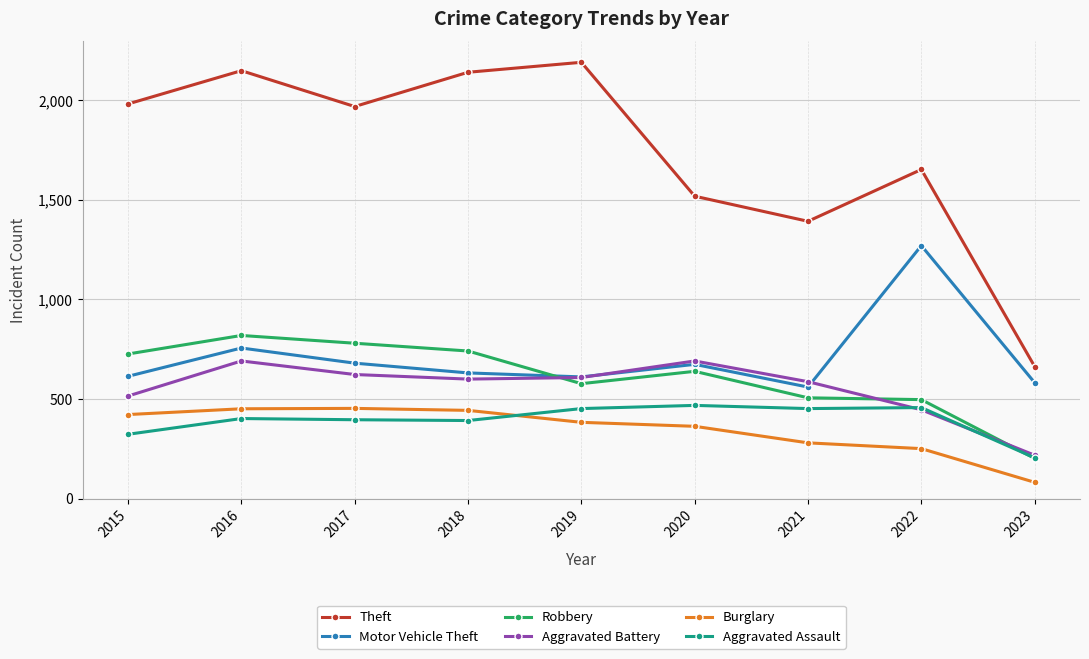

Is the value of Aggravated Assault at 2021 greater than the value of Motor Vehicle Theft at 2018?

No